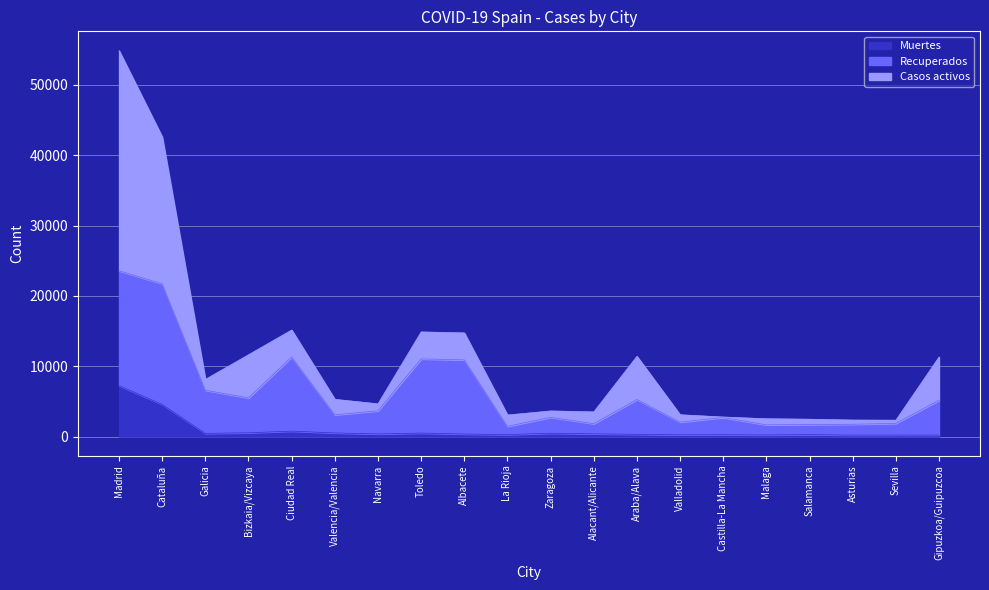

At which category is the sum across all series the highest?

Madrid